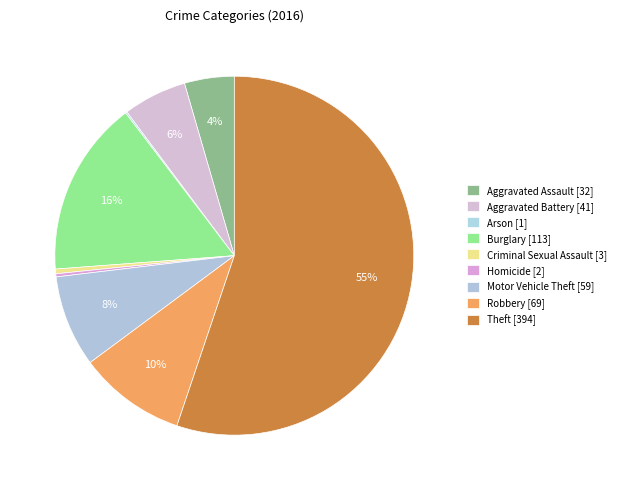

Is there any slice that represents more than half of the pie?

Yes